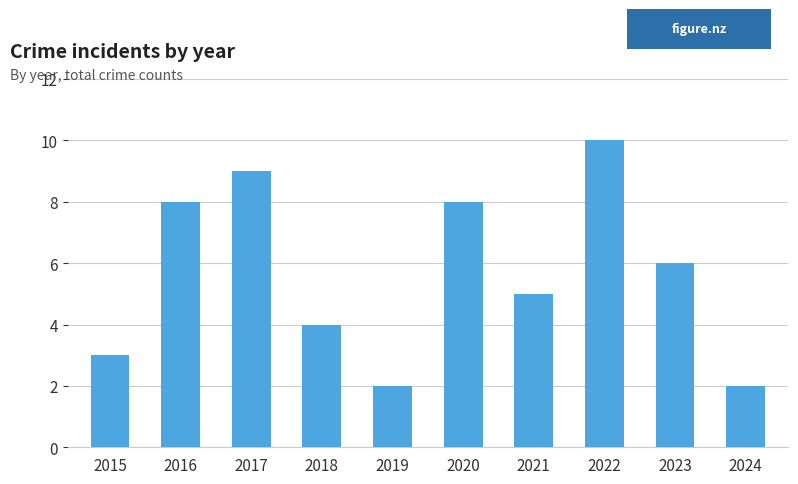

Are the bars grouped side by side (vs. stacked)?

No